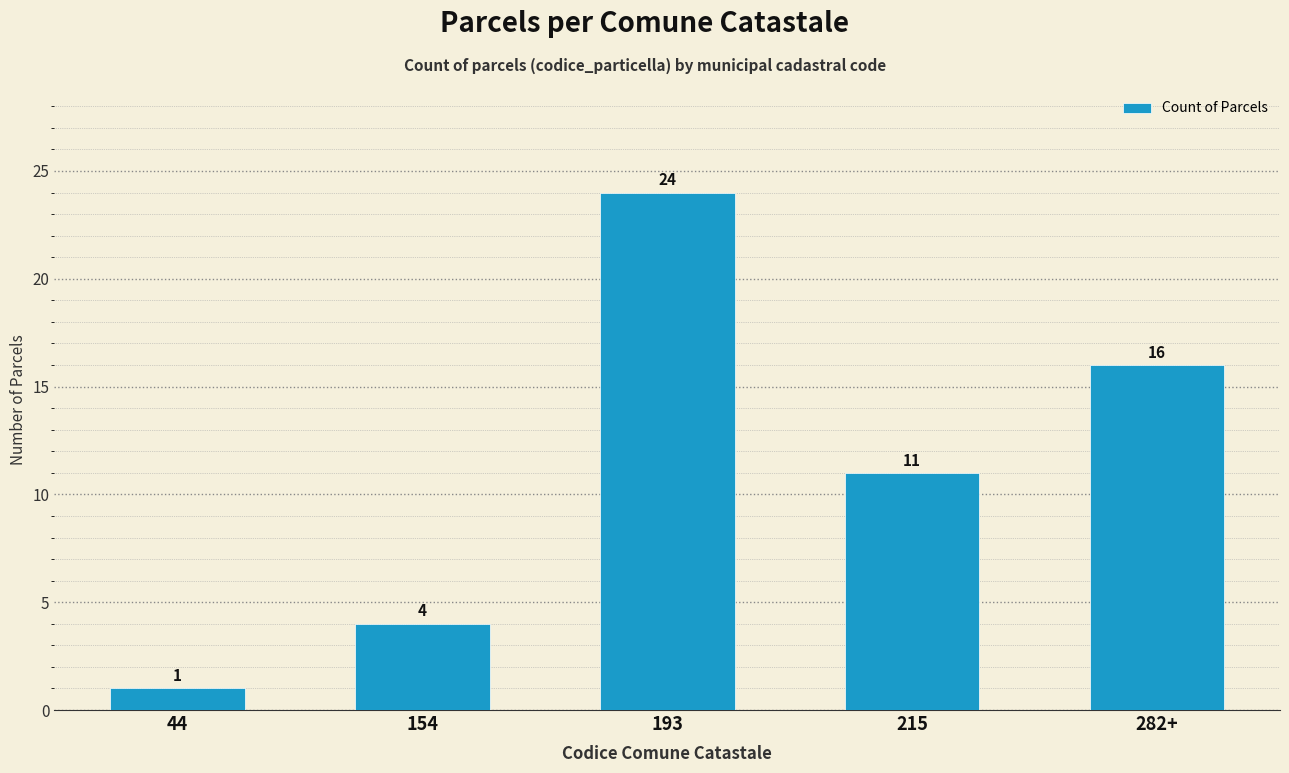

Read the value at 215, to the nearest 5.

10